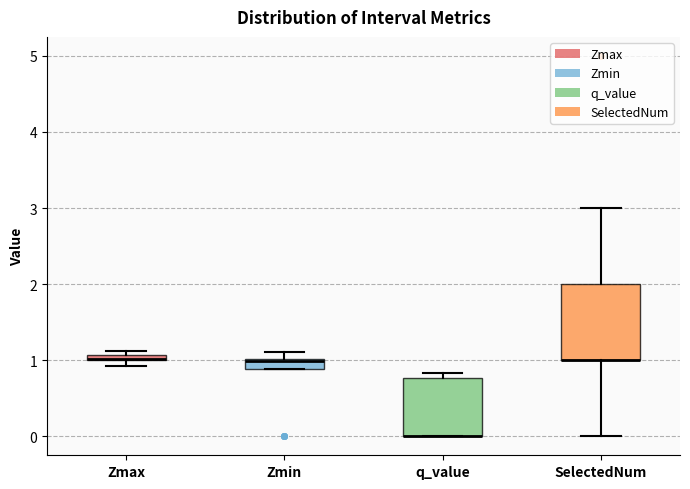

Where does the lower whisker of the box for SelectedNum end on the y-axis? The values are not printed on the chart, so give them approximately, as read against the axis.

0.0